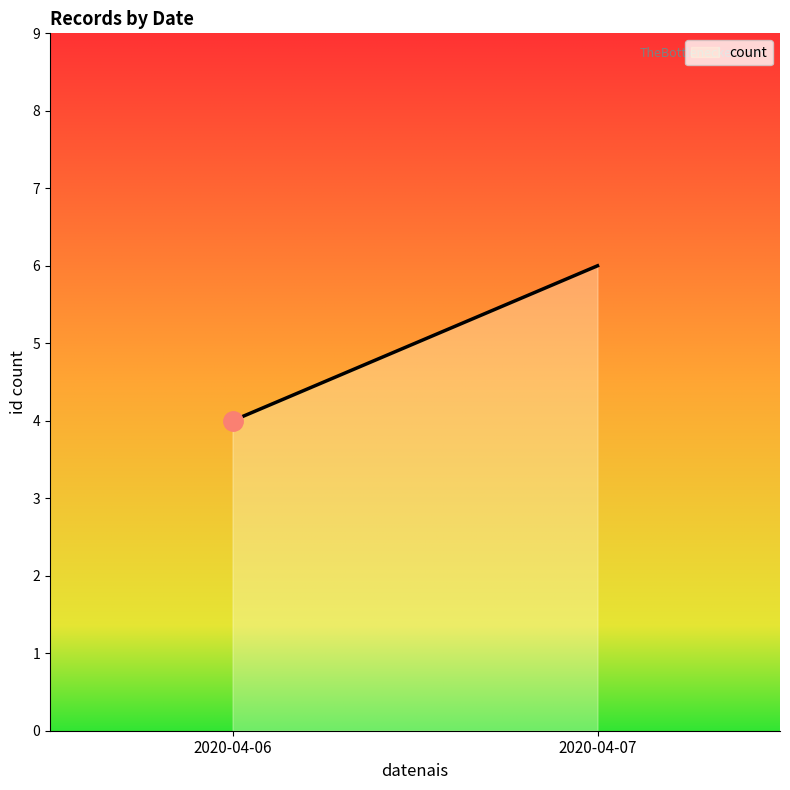

What is the difference between the values at 2020-04-06 and 2020-04-07?

2